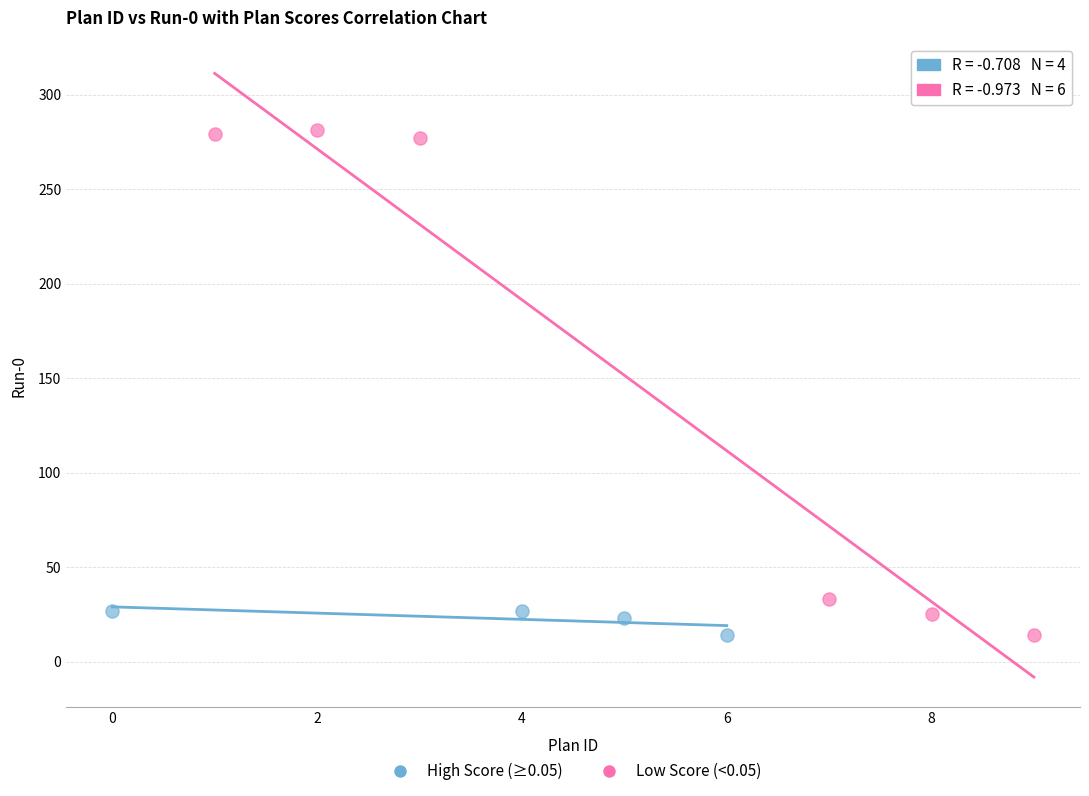

Which series reaches the maximum Y coordinate?

Low Score (<0.05)